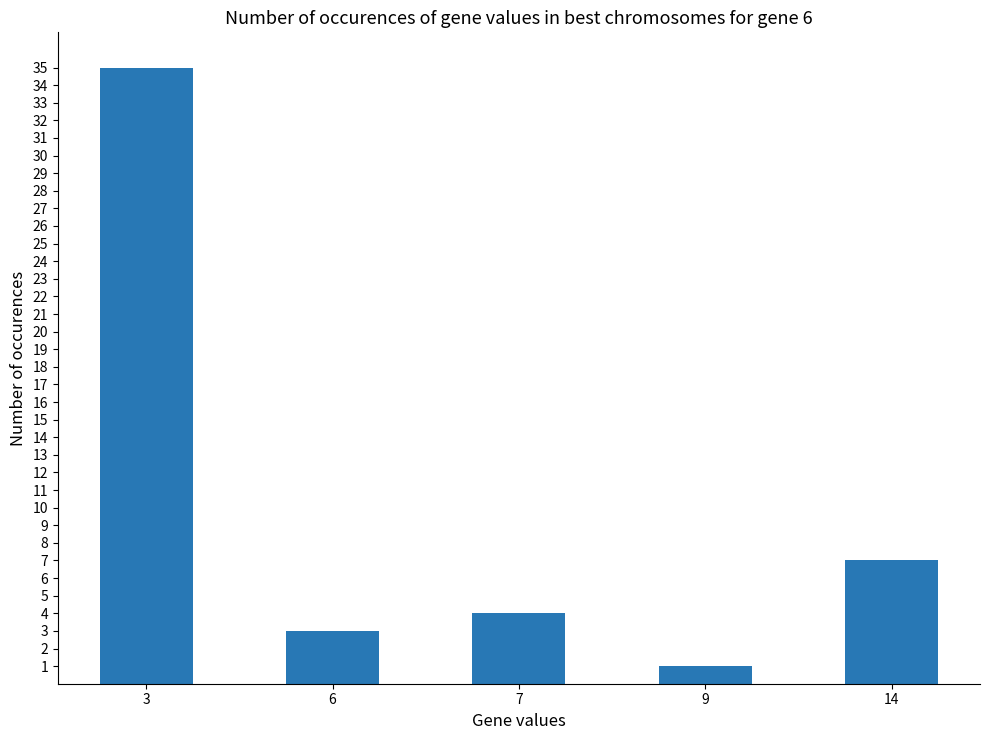

What is the sum of the values at 9 and 7?

5